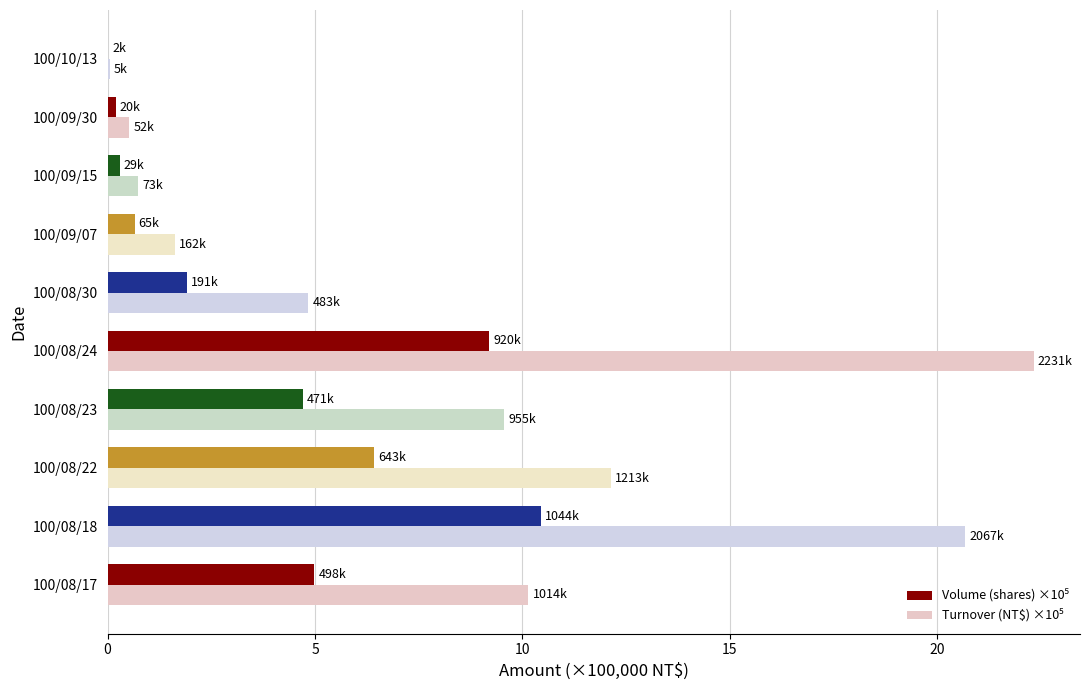

What is the total value across all series at 100/09/07?

2.3